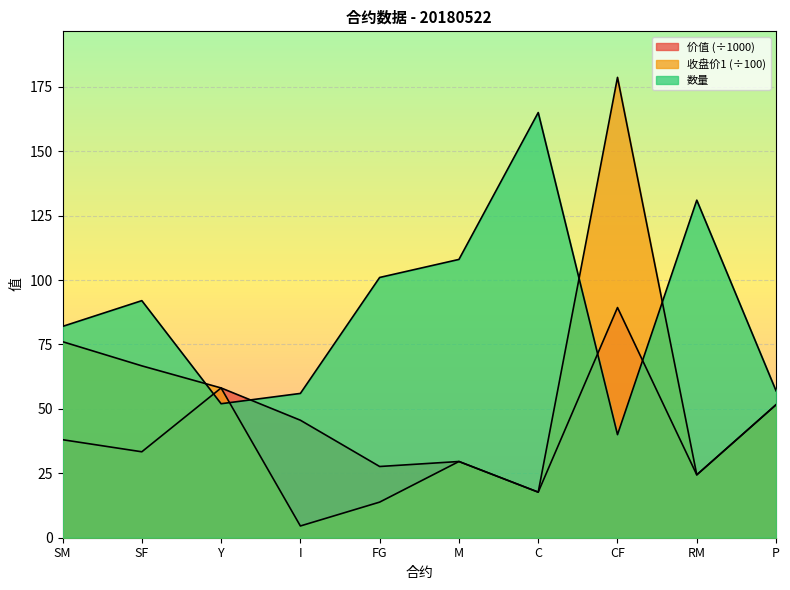

The value of 价值 at P is 16.0. True or false?

False